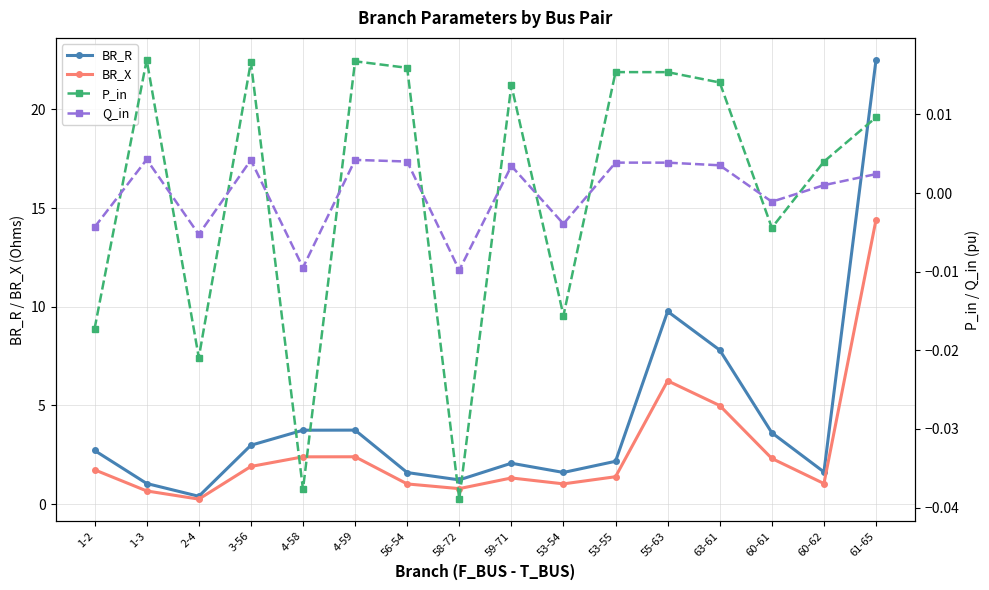

Which has a higher value, 55-63 or 53-54?

55-63